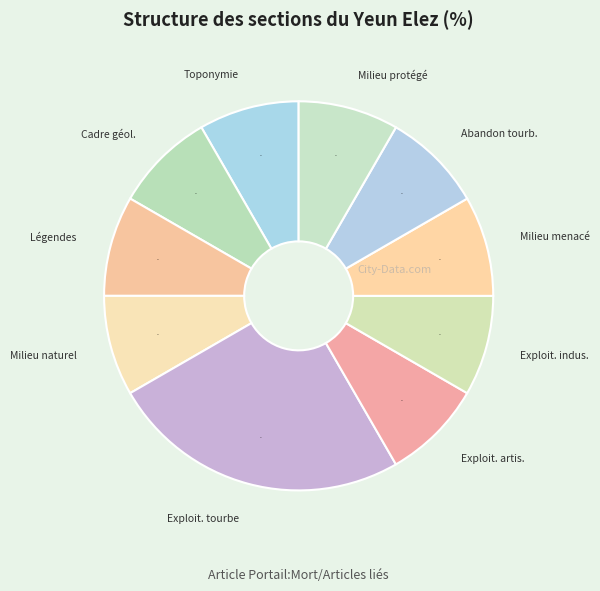

How many slices are in this pie chart?

10